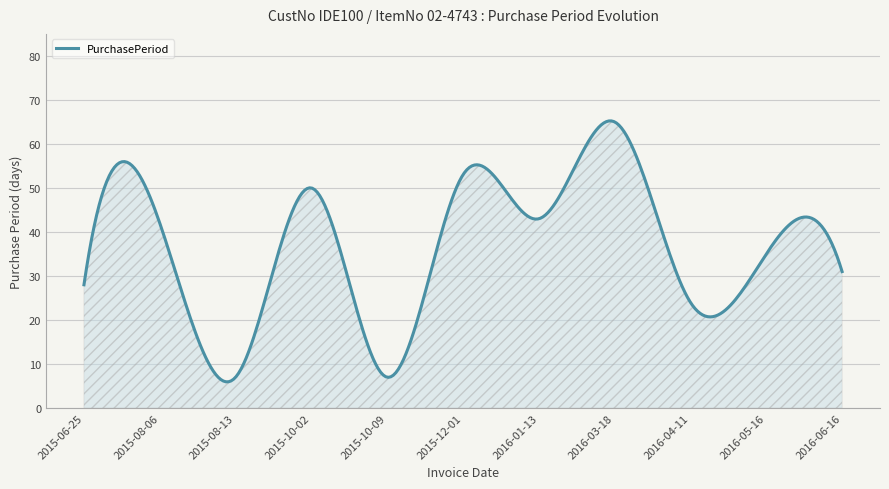

What is the greatest value displayed?

65.2